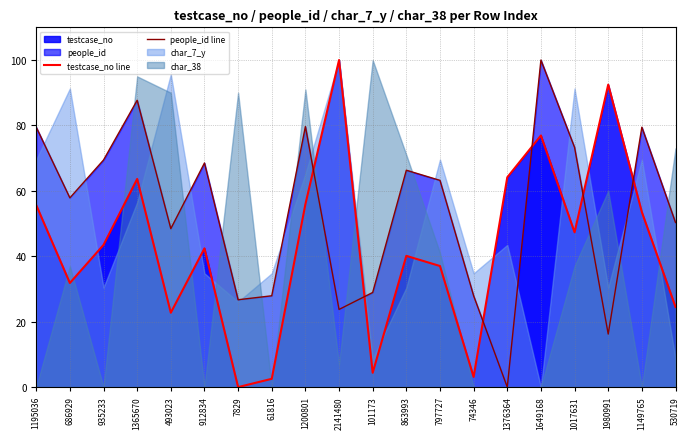

Which category has the lowest value in the people_id line series?

1376364